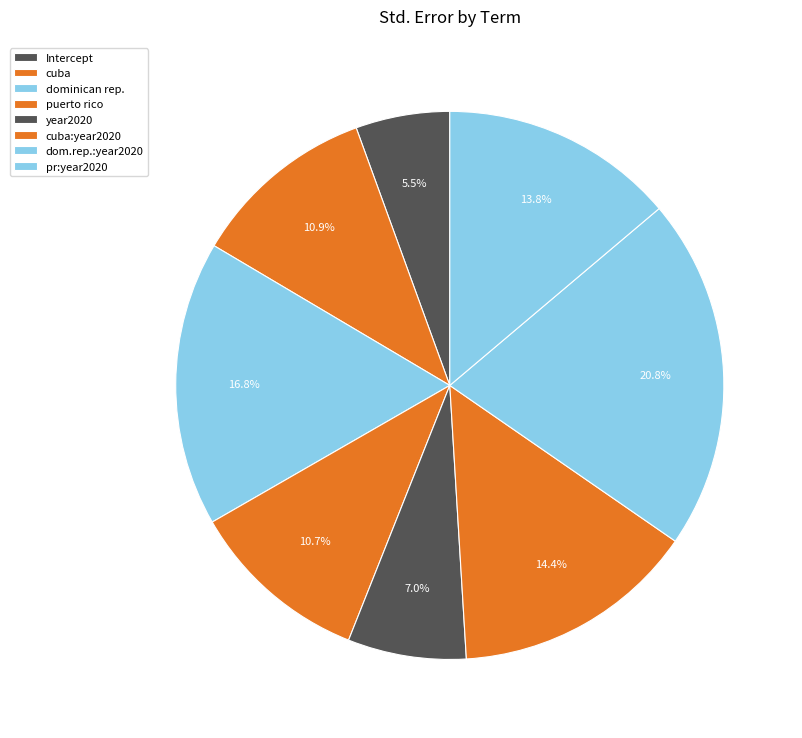

To the nearest percent, what is the average slice percentage?

12%